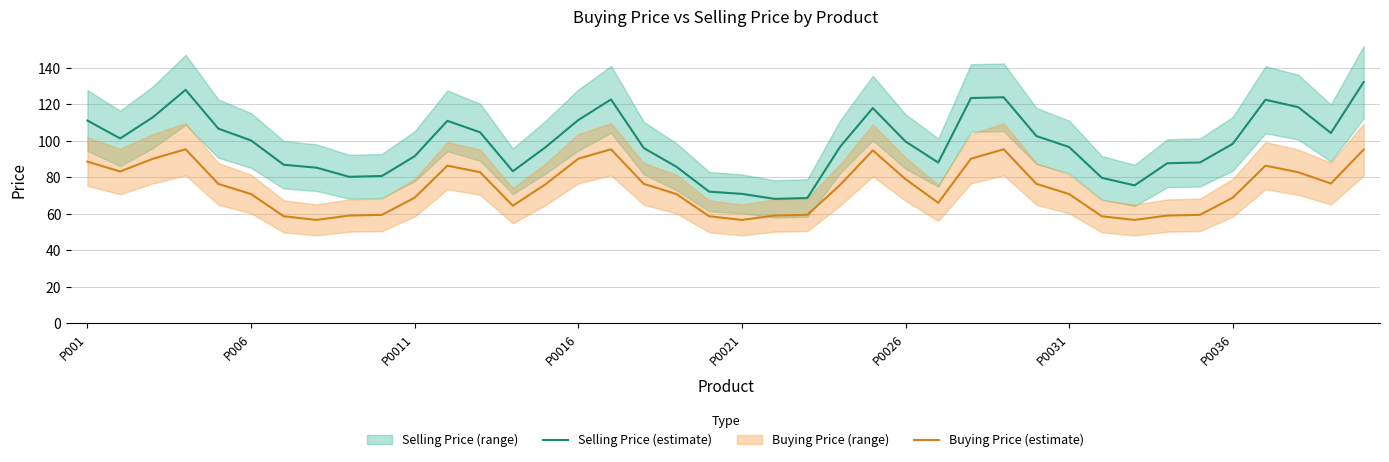

True or false: Buying Price (estimate) and Selling Price (estimate) cross at least once.

False